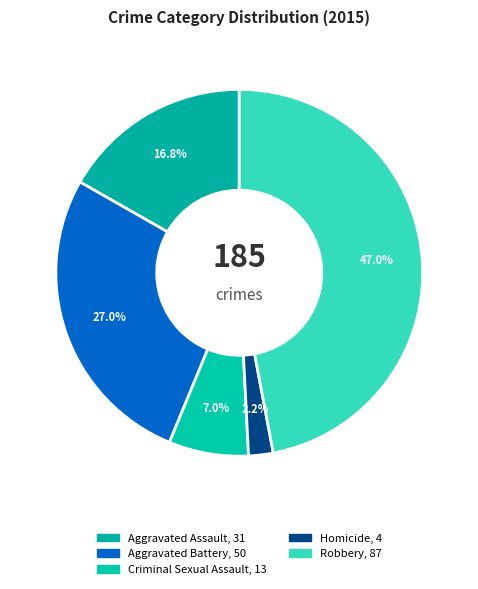

Rank the categories by value from highest to lowest.

Robbery, Aggravated Battery, Aggravated Assault, Criminal Sexual Assault, Homicide